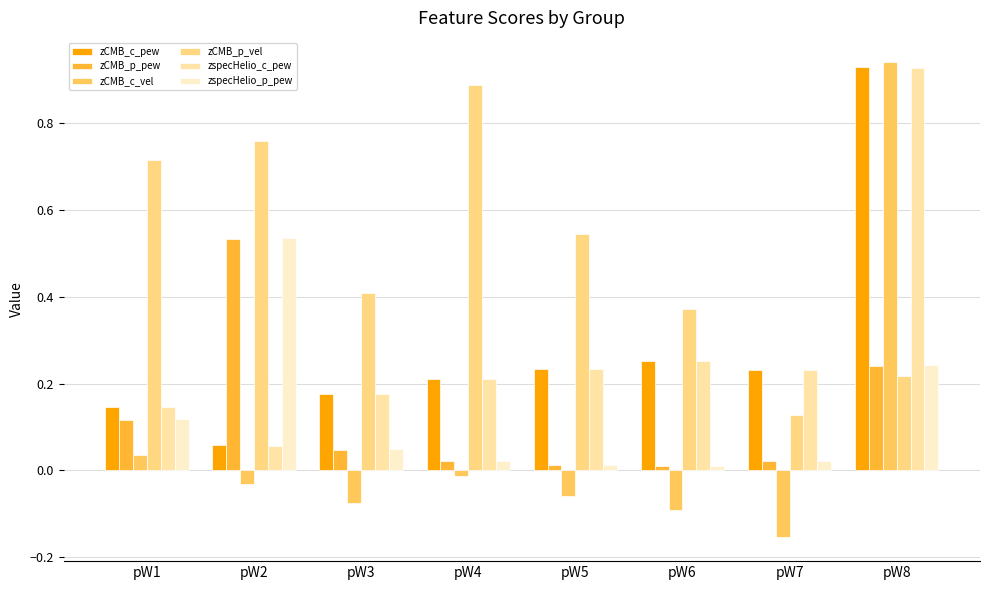

What is the average value of the zCMB_c_vel series?

0.1